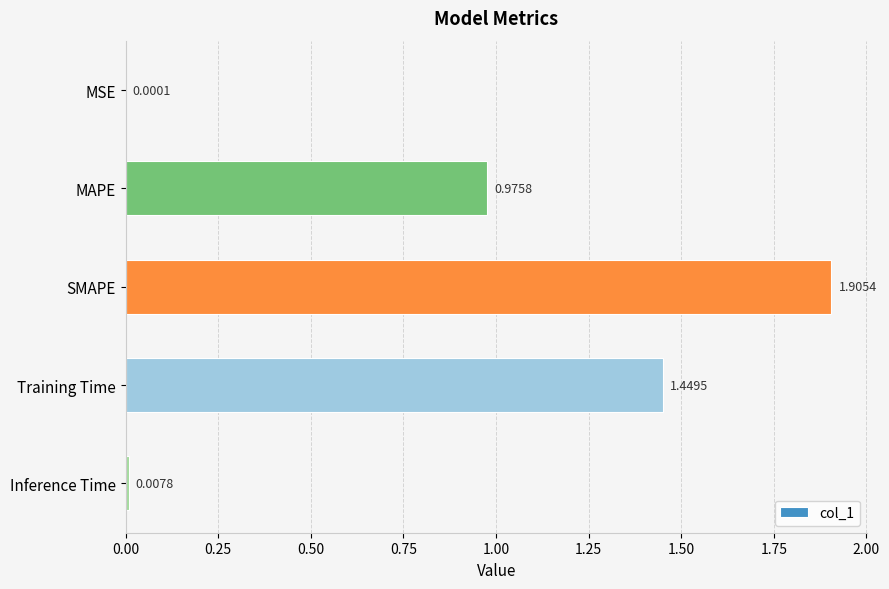

Which has a higher value, SMAPE or MSE?

SMAPE